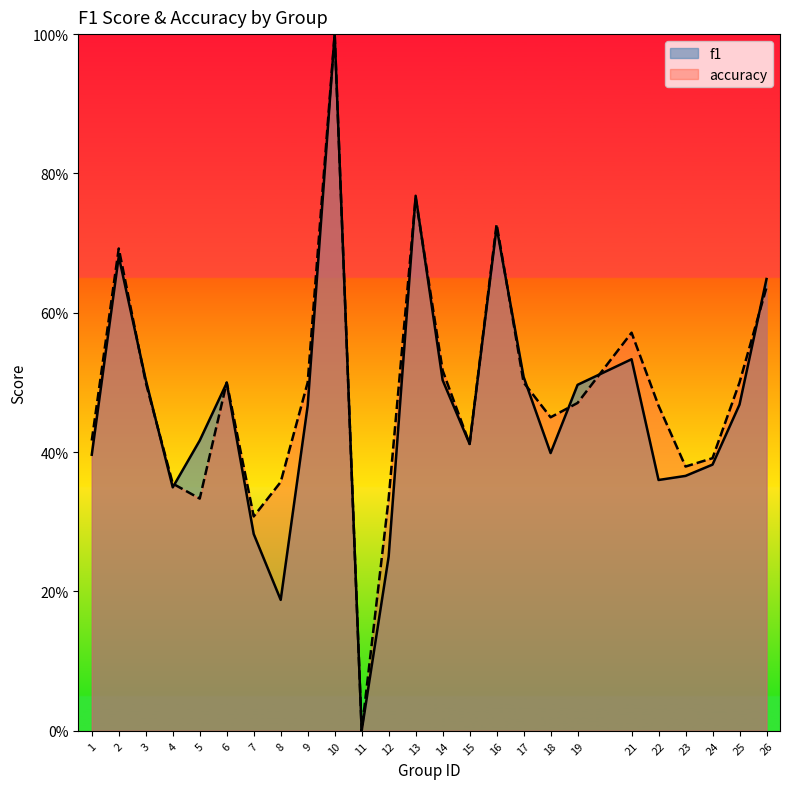

What is the highest value of the accuracy series?

1.0